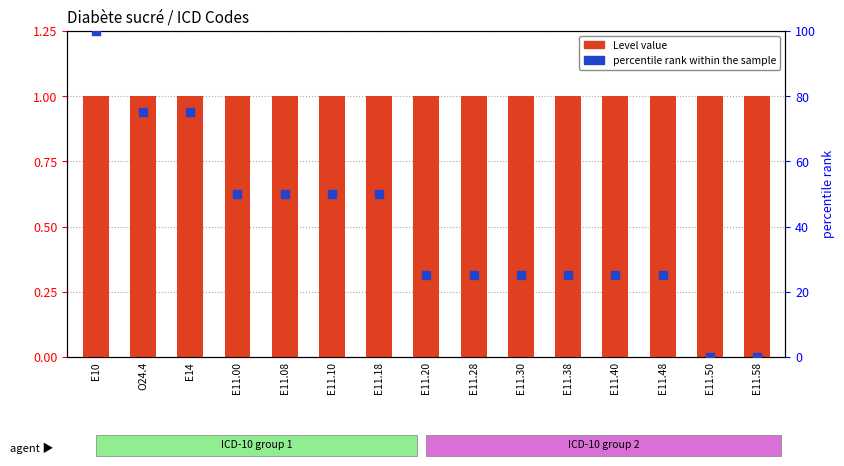

Which series has the largest Y range (max minus min)?

percentile rank